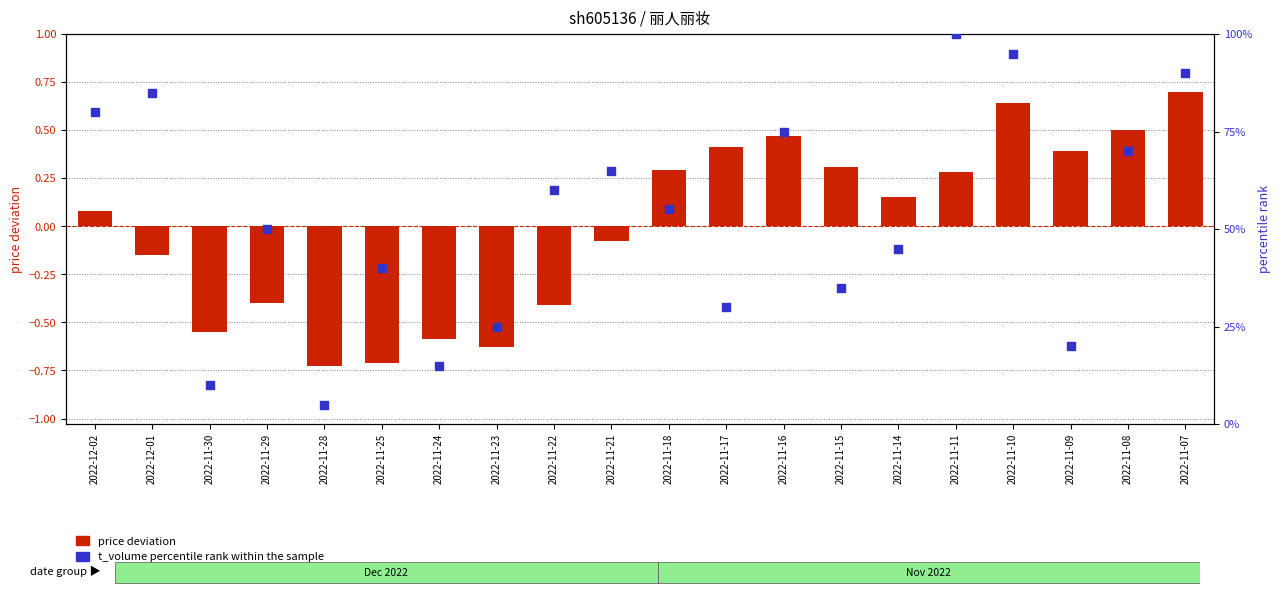

At how many categories does at least one series exceed 0?

20